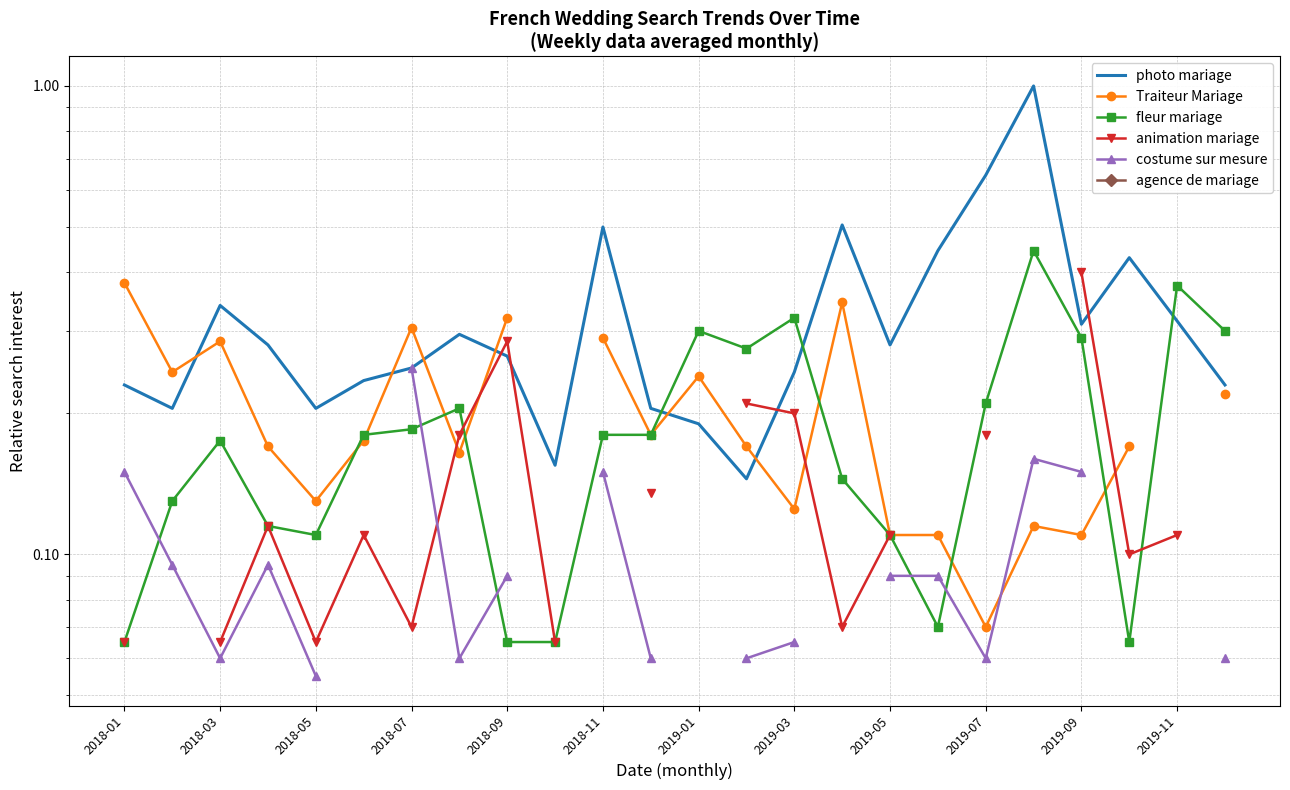

Between 2019-09 and 19, which series saw the biggest shift?

photo mariage